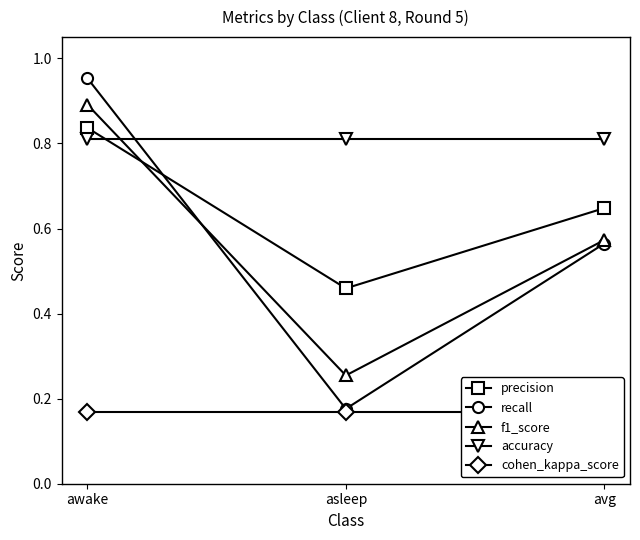

What is the average value of the cohen_kappa_score series?

0.2